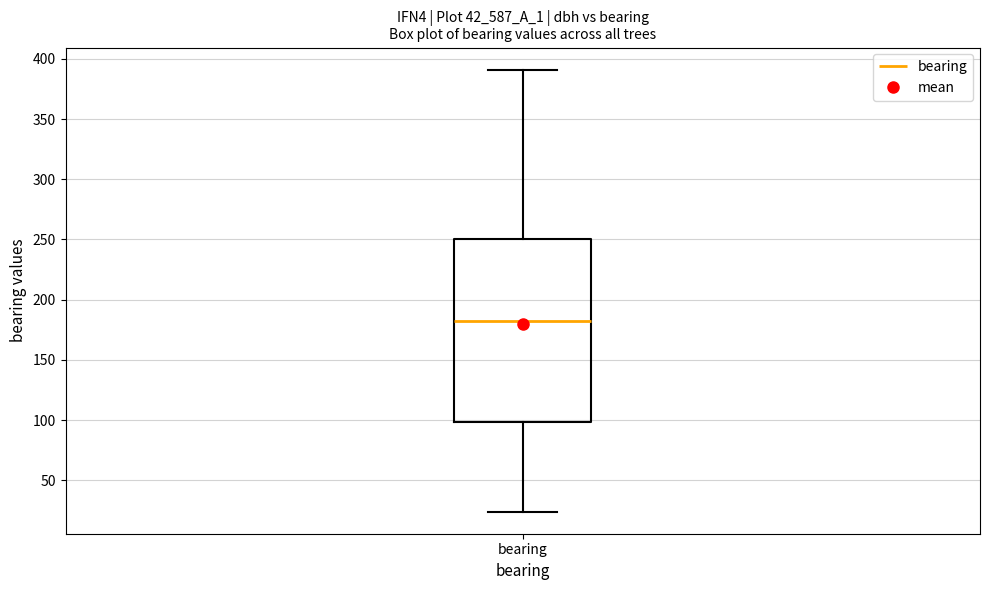

Where does the upper whisker of the box for bearing end on the y-axis? The values are not printed on the chart, so give them approximately, as read against the axis.

390